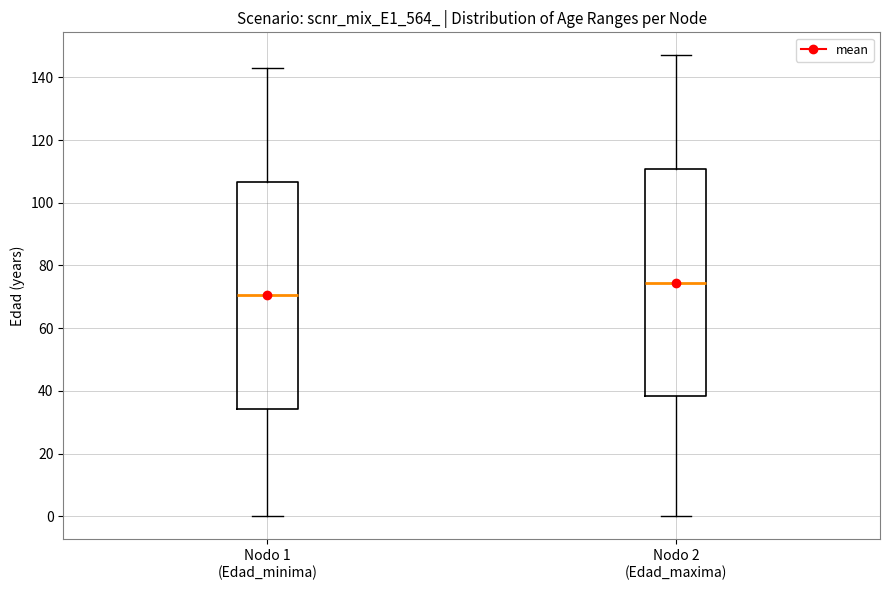

Which box has the lowest median line?

Nodo 1 (Edad_minima)